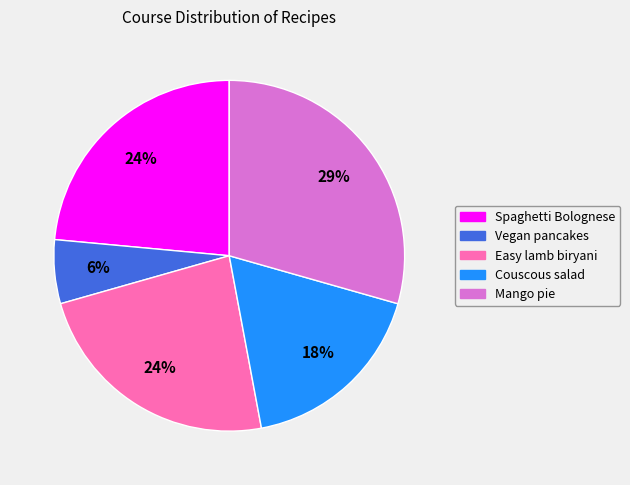

Which slice is the largest?

Mango pie